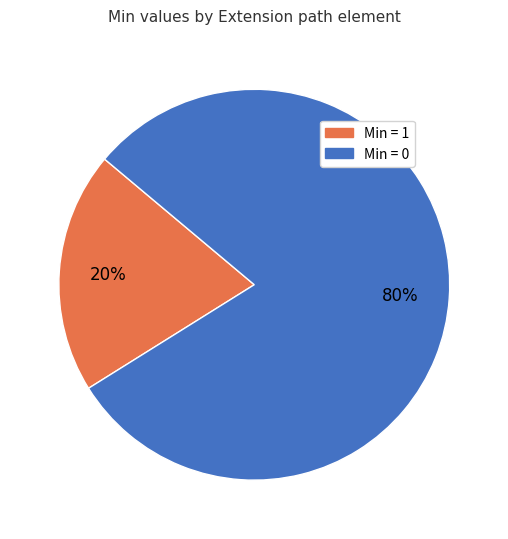

Does any single category account for the majority?

Yes